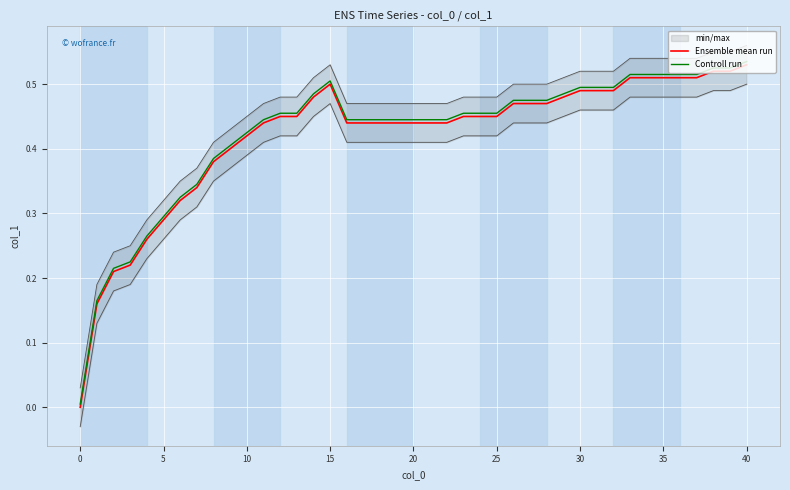

True or false: Ensemble mean run and Controll run intersect in this chart.

False